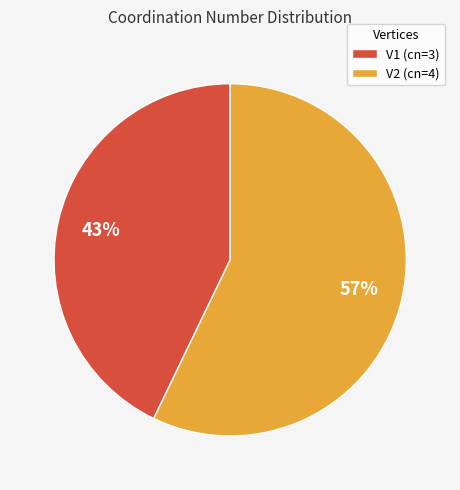

To the nearest percent, what is the difference between the largest and smallest slice percentages?

14%